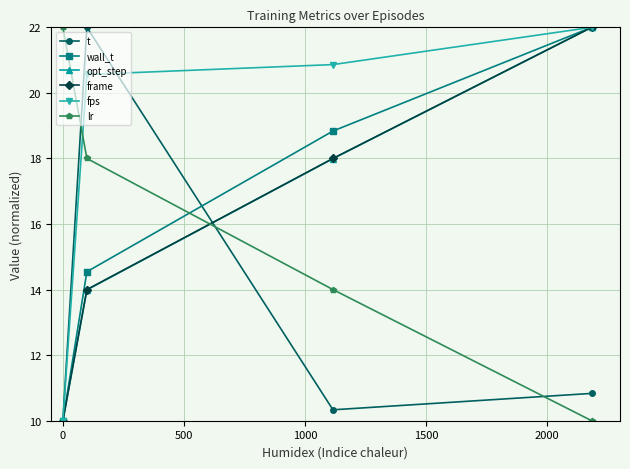

At how many categories does at least one series exceed 19?

4